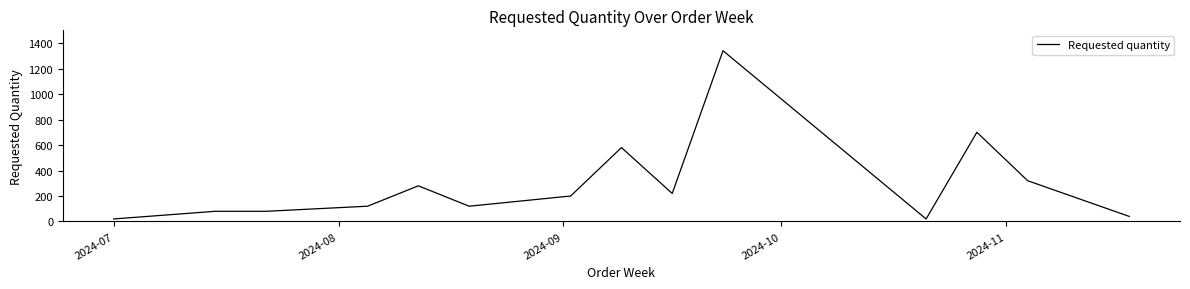

What is the maximum value shown in the chart?

1340